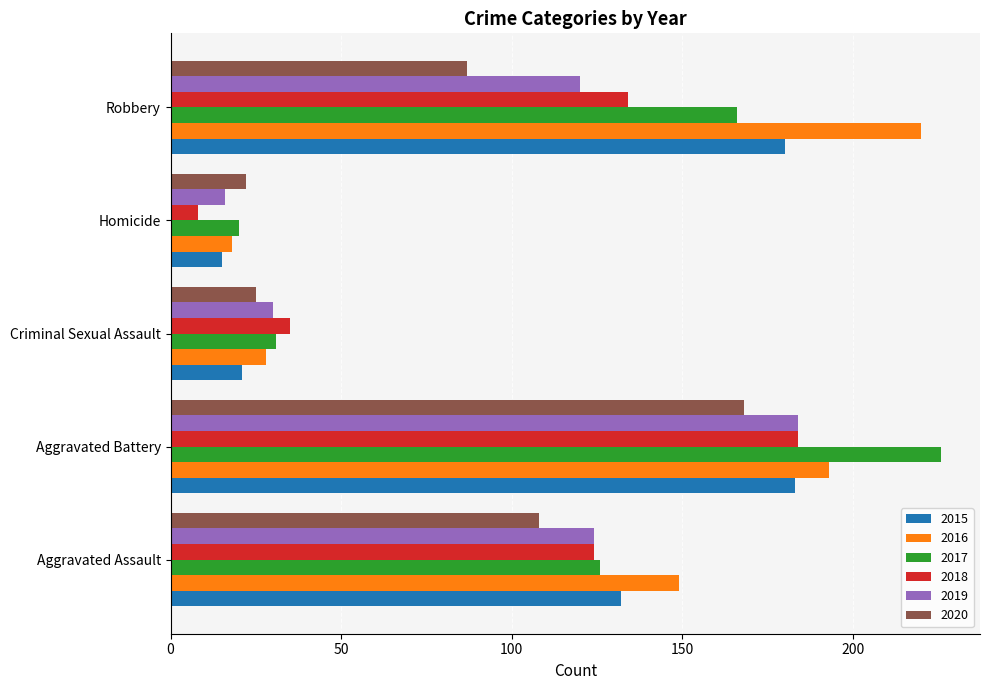

Which series changed the most between Aggravated Assault and Aggravated Battery?

2017